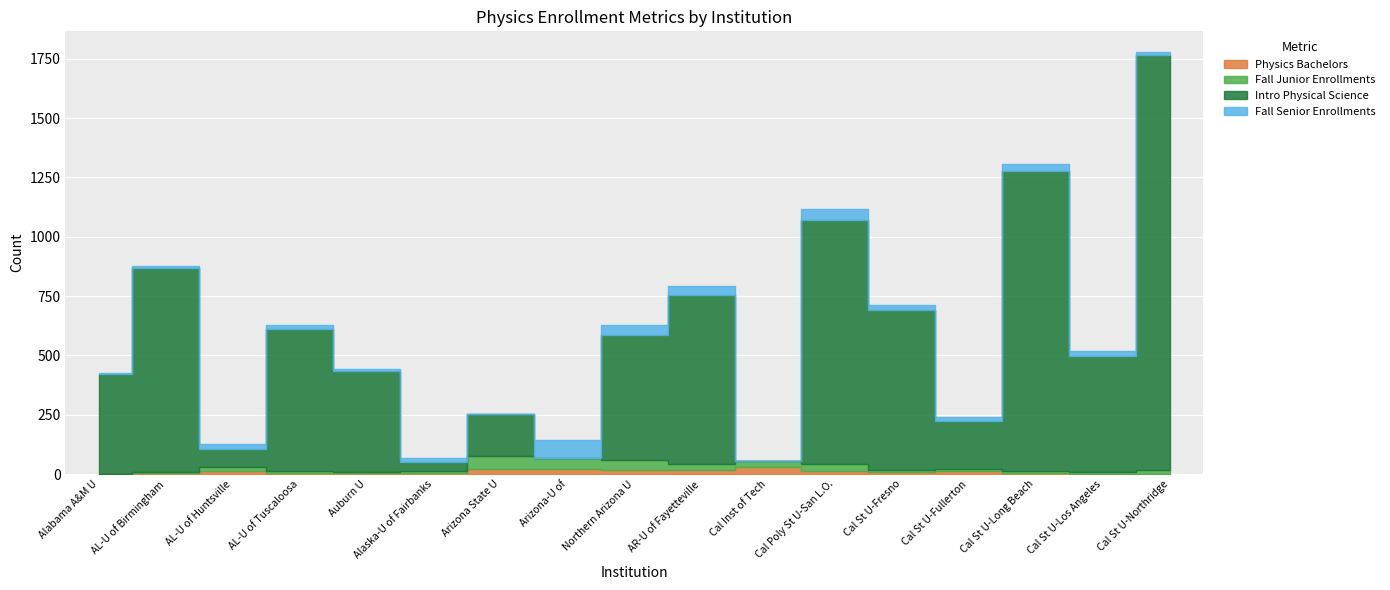

Rank the series at Cal St U-Northridge from lowest to highest value.

Physics Bachelors, Fall Senior Enrollments, Fall Junior Enrollments, Intro Physical Science